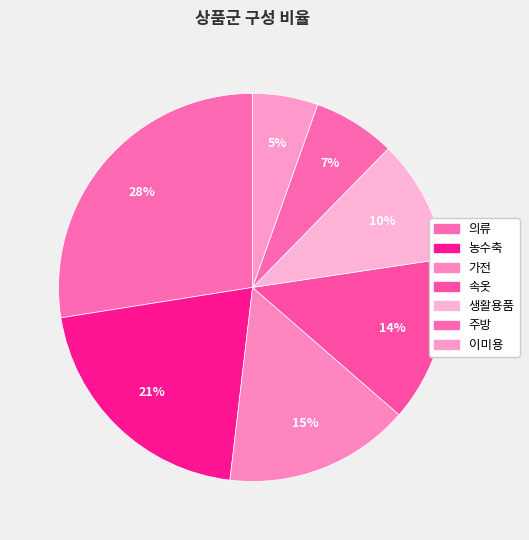

To the nearest percent, what portion does 가전 represent?

15%